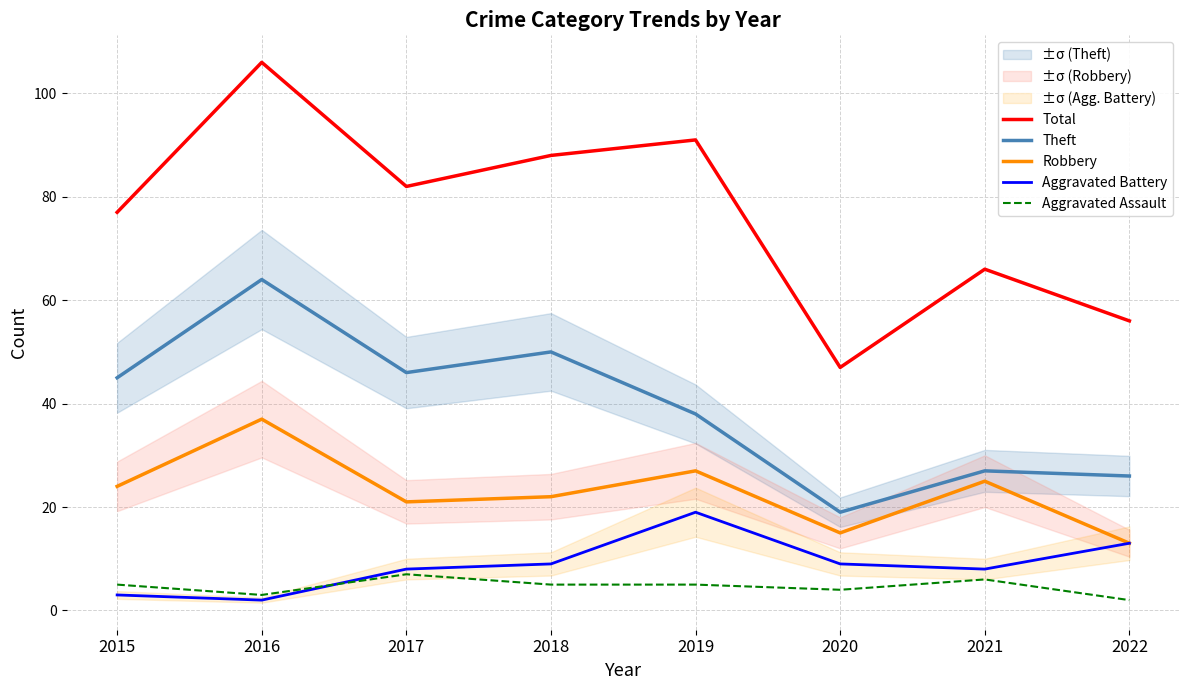

Which series has the largest total across all categories?

Total